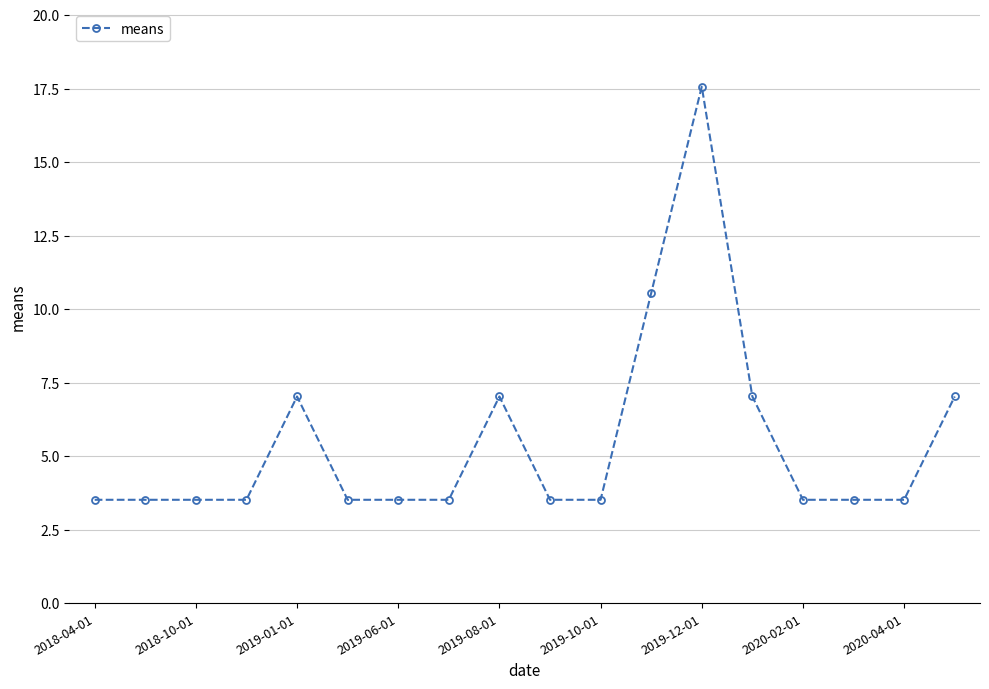

What is the difference between the maximum and second lowest values?

14.1